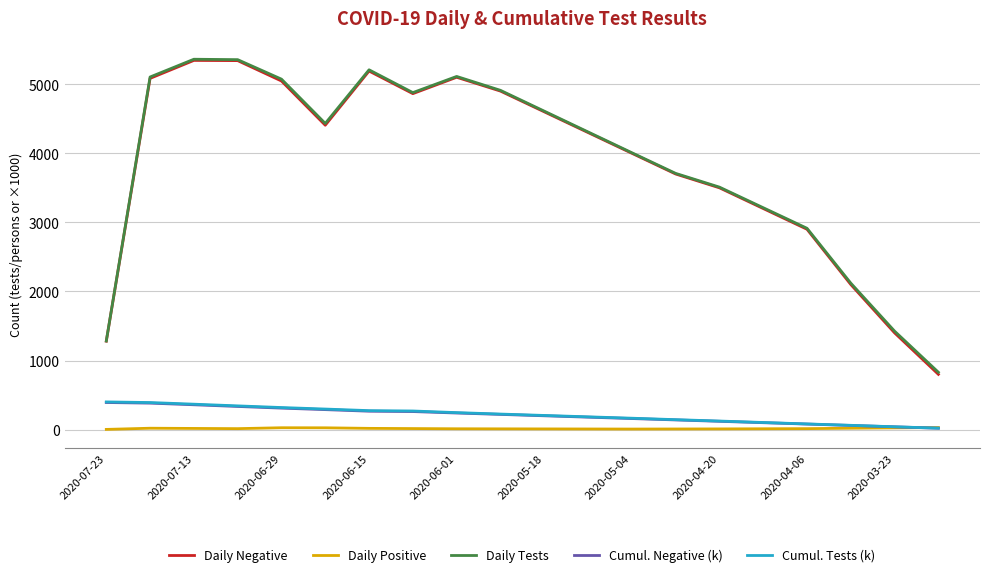

Does the chart display data point markers on the line(s)?

No